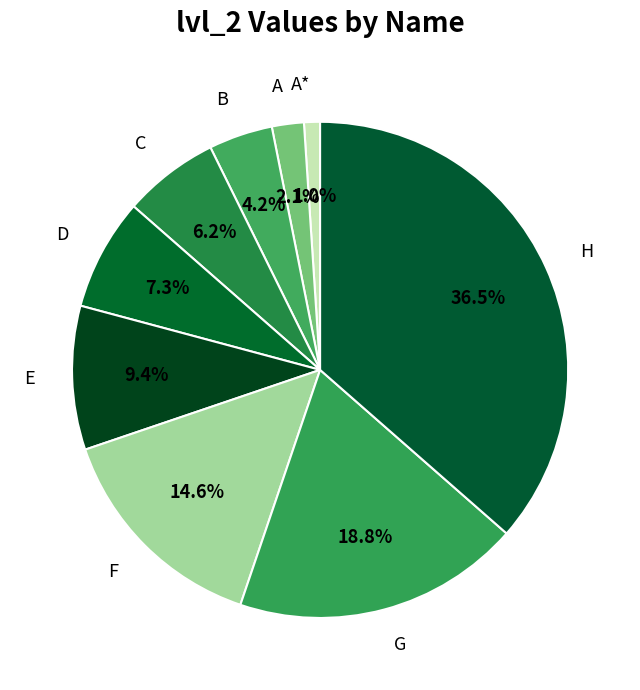

What percentage do E and D together represent?

16.7%